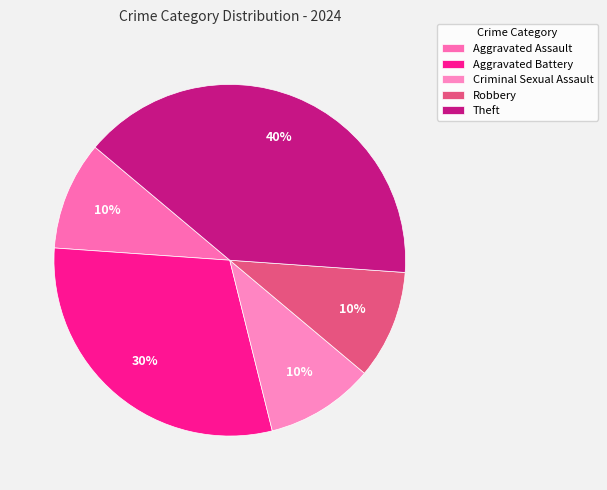

How many slices are in this pie chart?

5